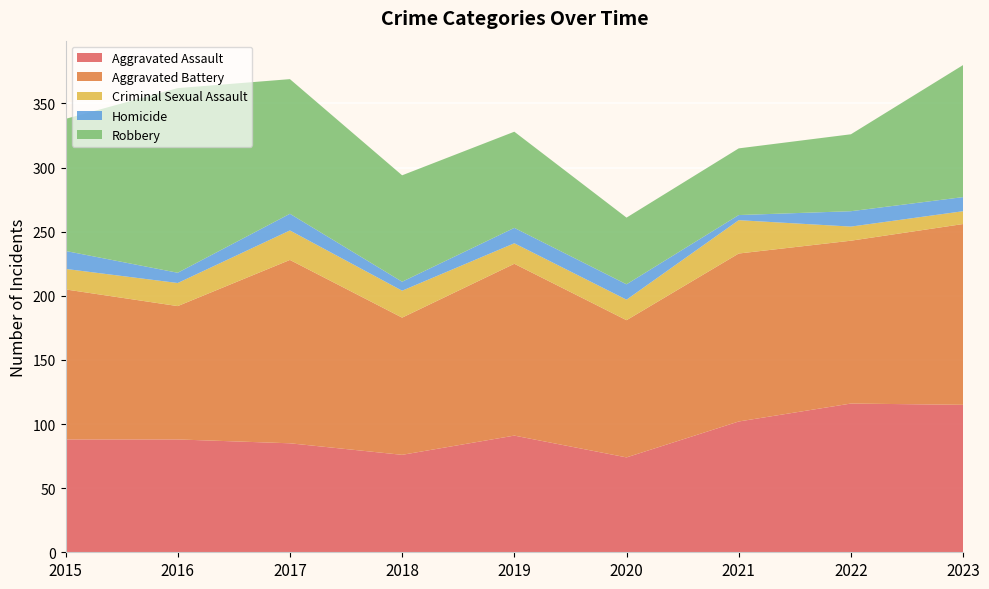

The Aggravated Assault series shows 124 at 2020. True or false?

False